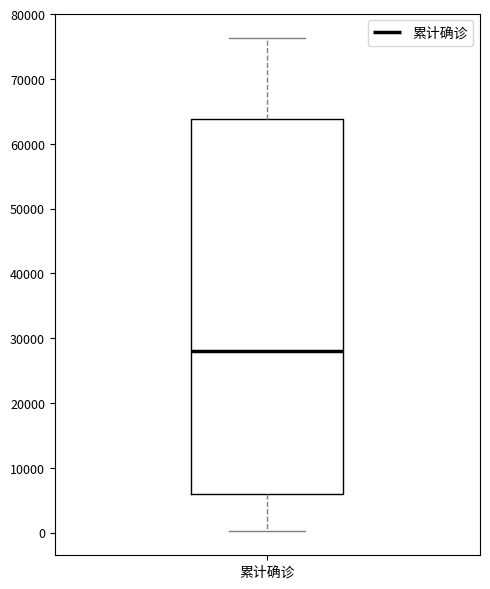

Where does the upper whisker of the box for 累计确诊 end on the y-axis? The values are not printed on the chart, so give them approximately, as read against the axis.

76000